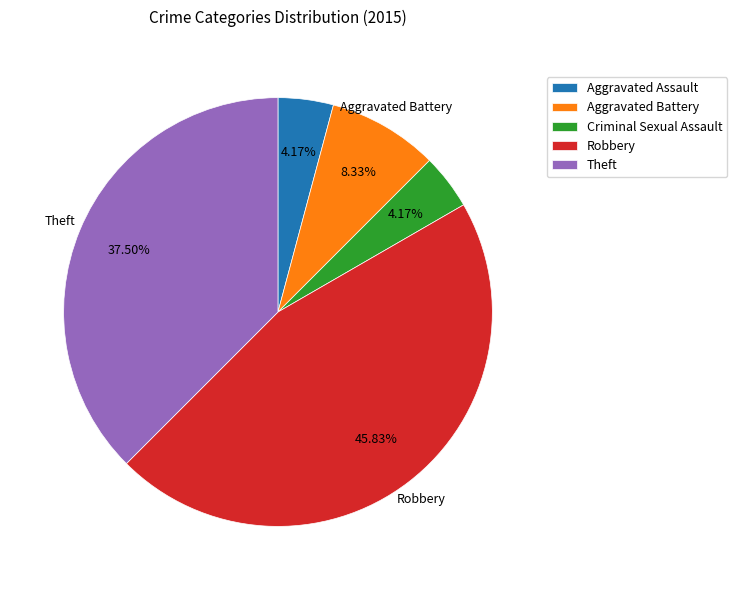

Combined, do Aggravated Assault and Aggravated Battery account for over 50%?

No